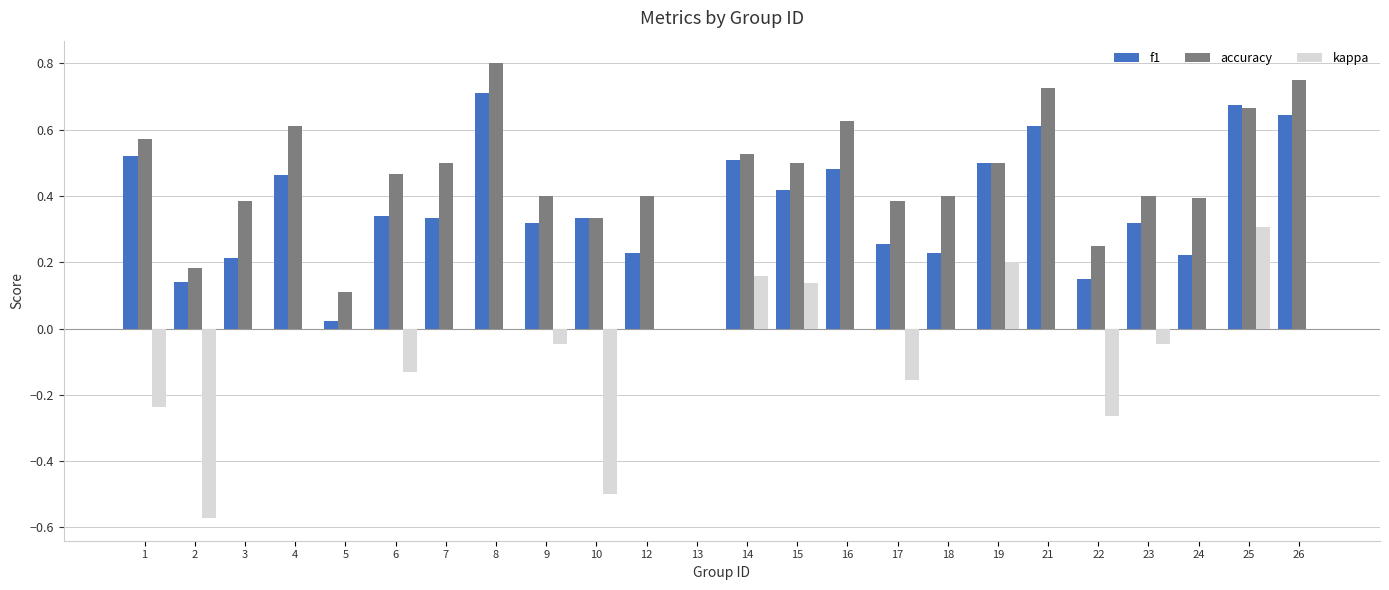

Which series has the largest total across all categories?

accuracy